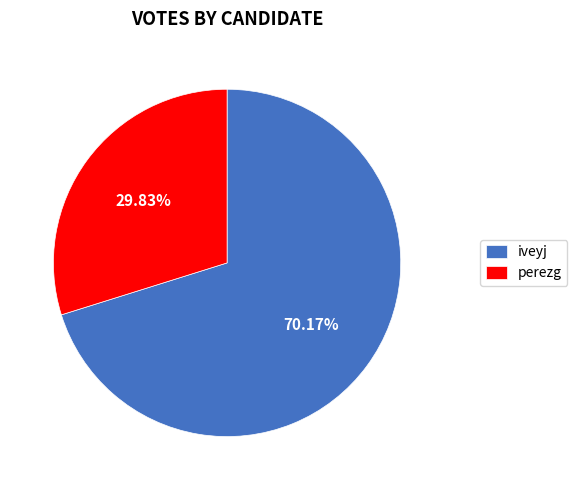

Rank the categories by value from highest to lowest.

iveyj, perezg